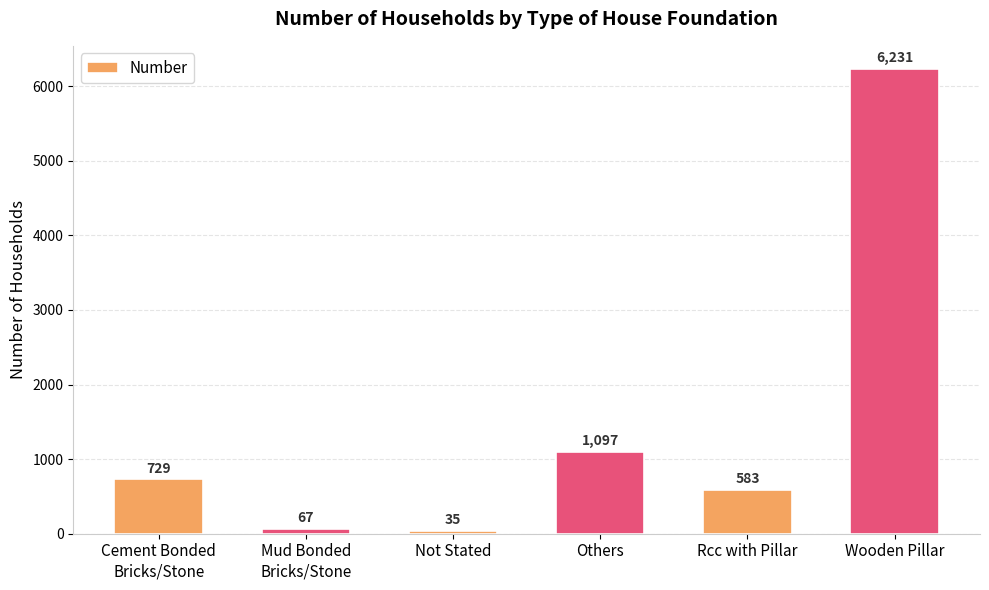

The value at Others is 1097. True or false?

True